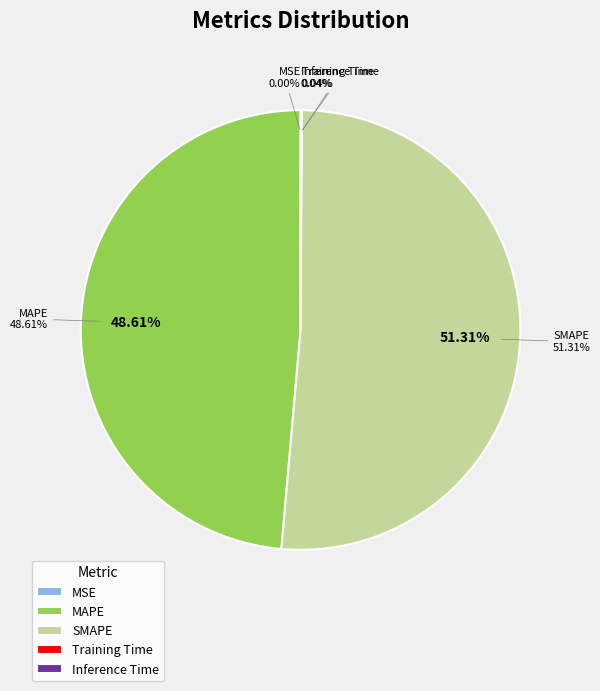

Rank the categories by value from lowest to highest.

MSE, Training Time, Inference Time, MAPE, SMAPE